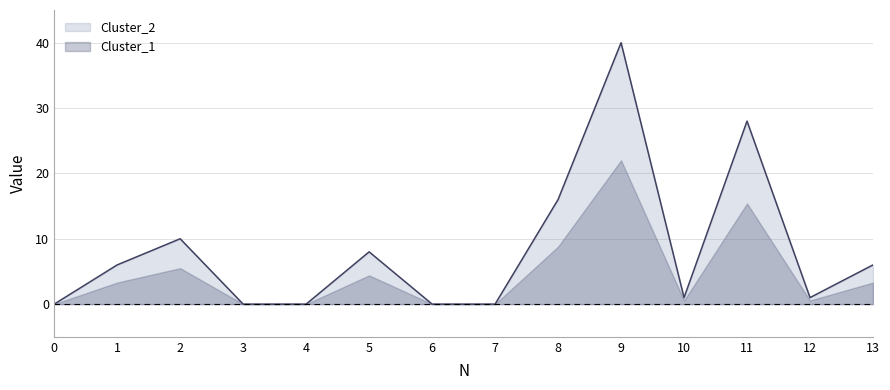

Does the chart display data point markers on the line(s)?

No